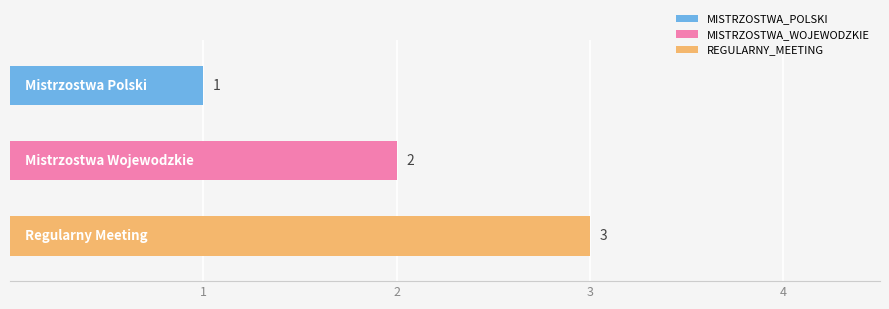

Reading left to right, list all the values displayed in this chart.

1	2	3